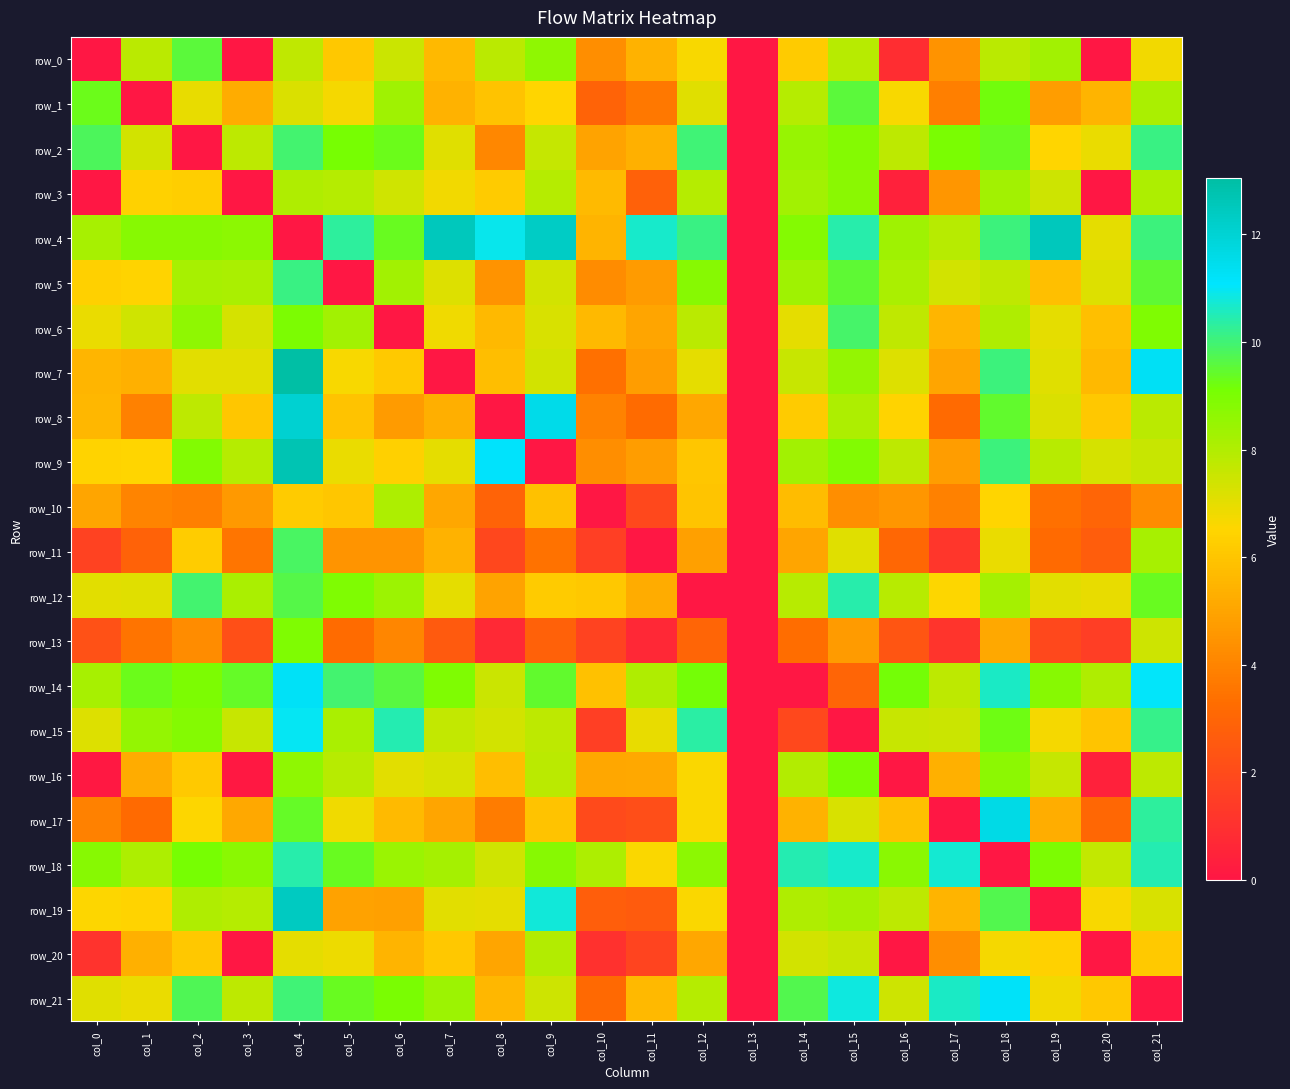

Which label corresponds to the largest value in the chart?

col_4